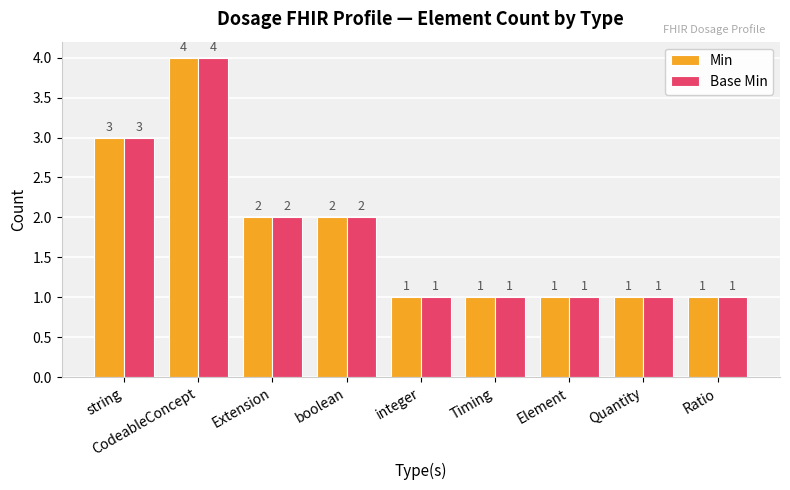

What are all the series names shown in the legend?

Min, Base Min